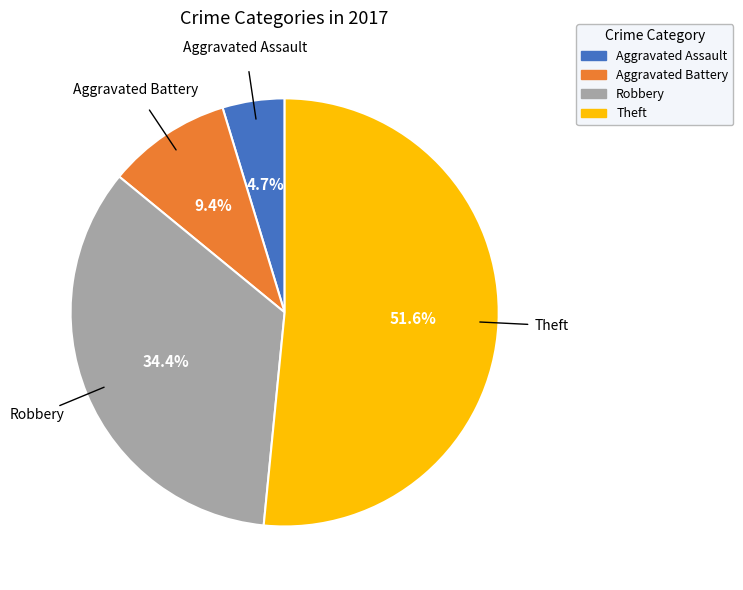

Rank the categories by value from lowest to highest.

Aggravated Assault, Aggravated Battery, Robbery, Theft